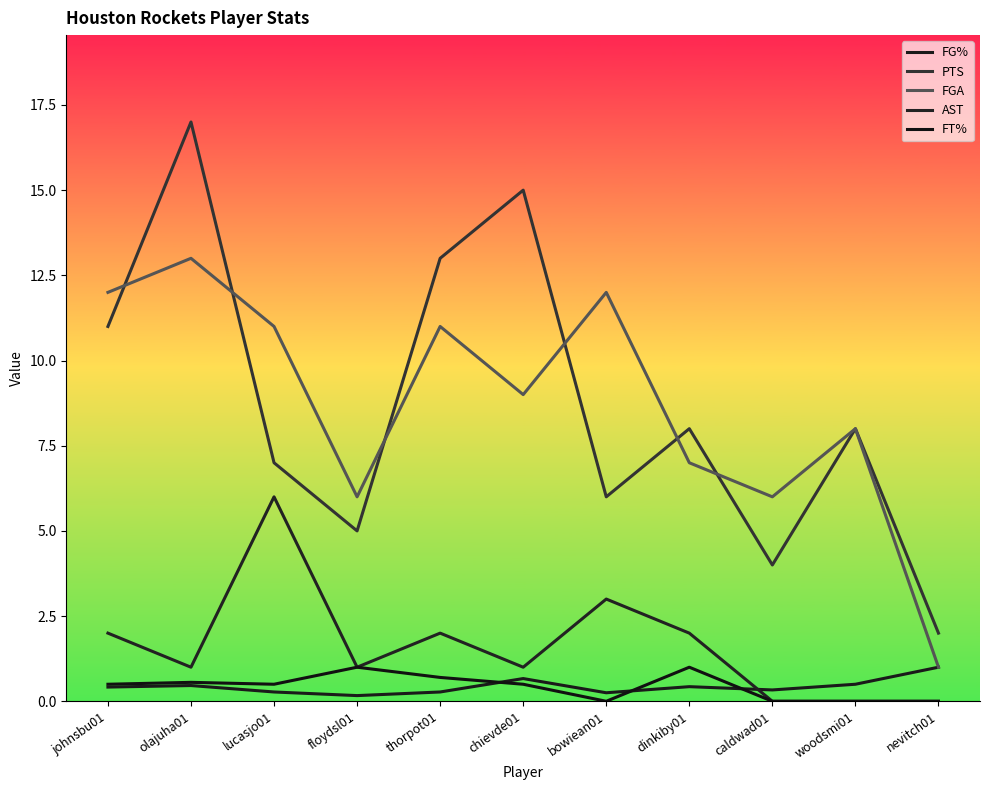

Which series has the widest spread of values?

PTS